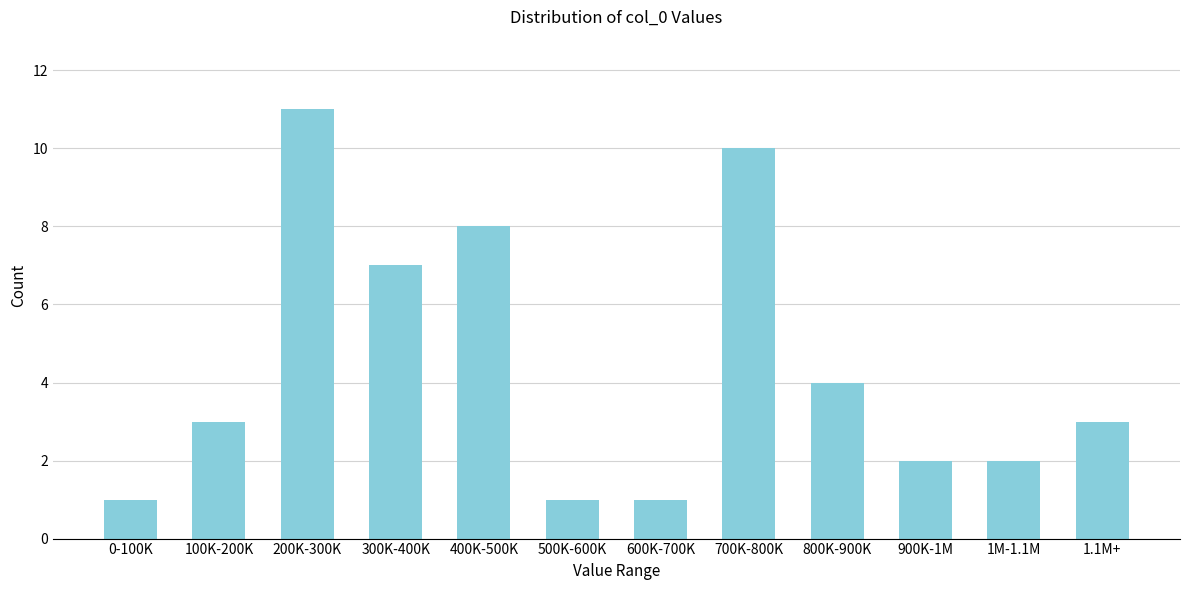

Reading left to right, list all the values displayed in this chart.

1	3	11	7	8	1	1	10	4	2	2	3